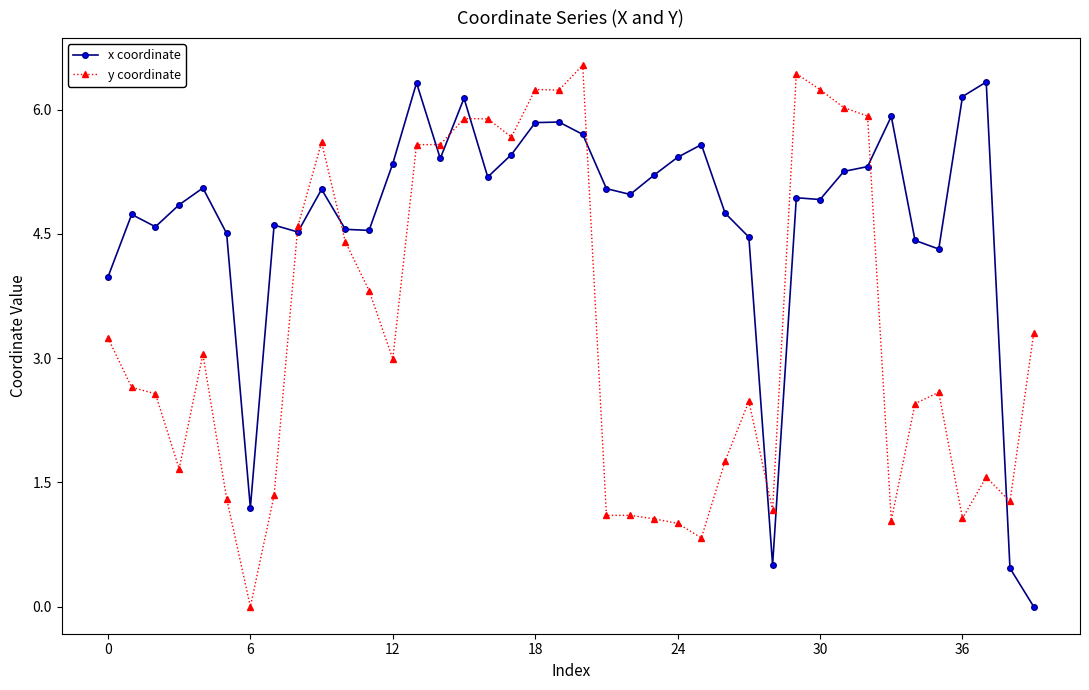

How many values in x coordinate are above zero?

39